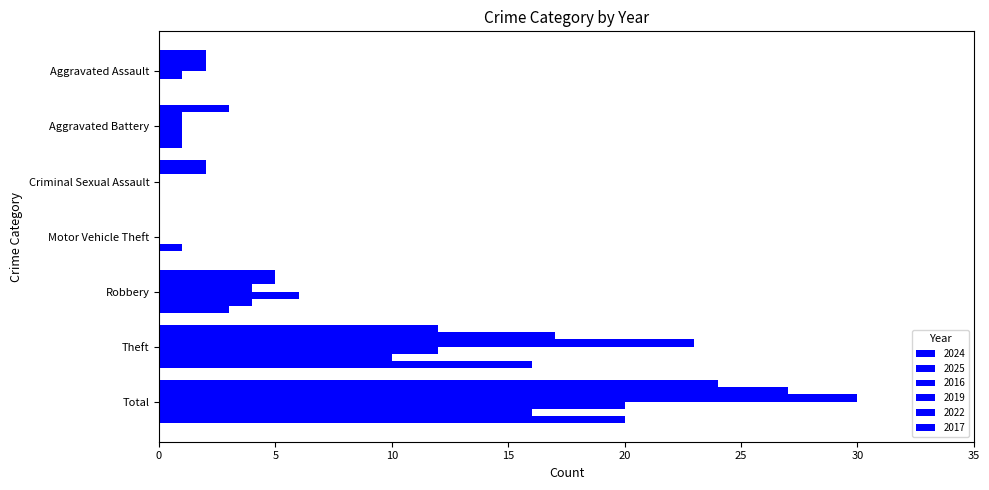

The value of 2016 at Total is 30. True or false?

True